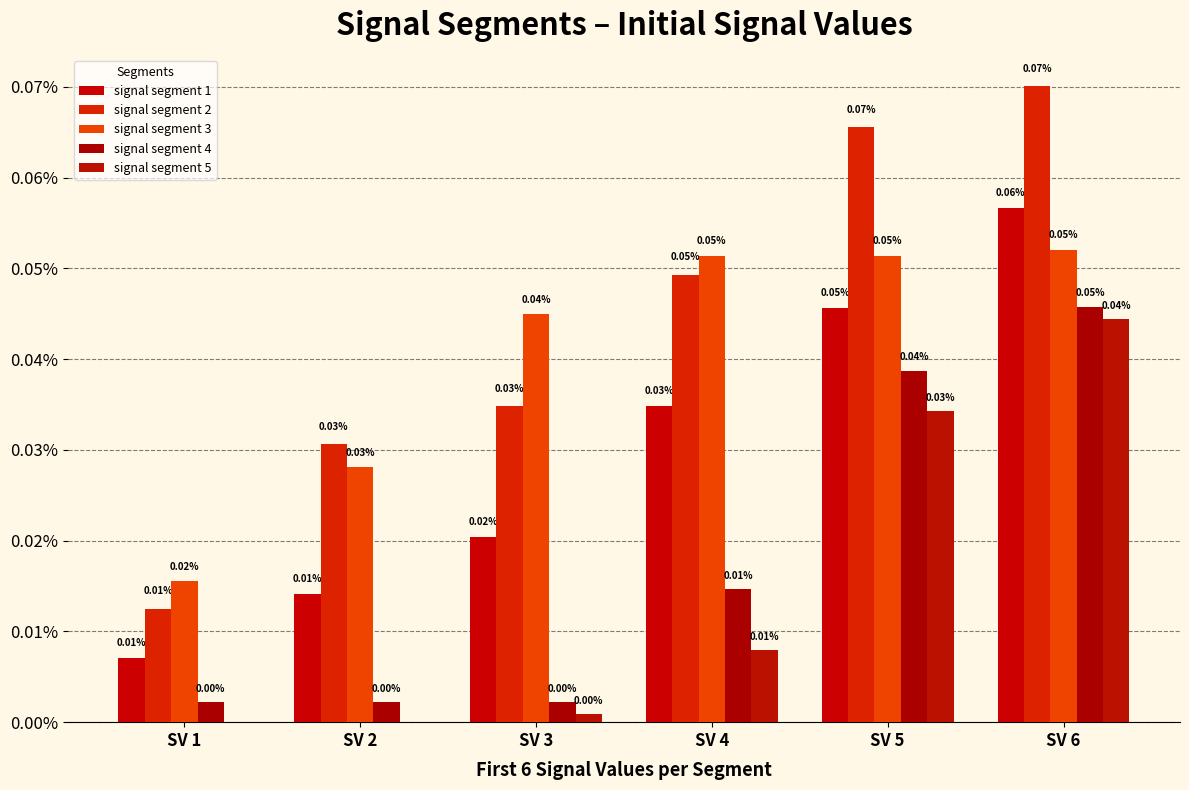

Rank the categories by signal segment 2 value from lowest to highest.

SV 1, SV 2, SV 3, SV 4, SV 5, SV 6